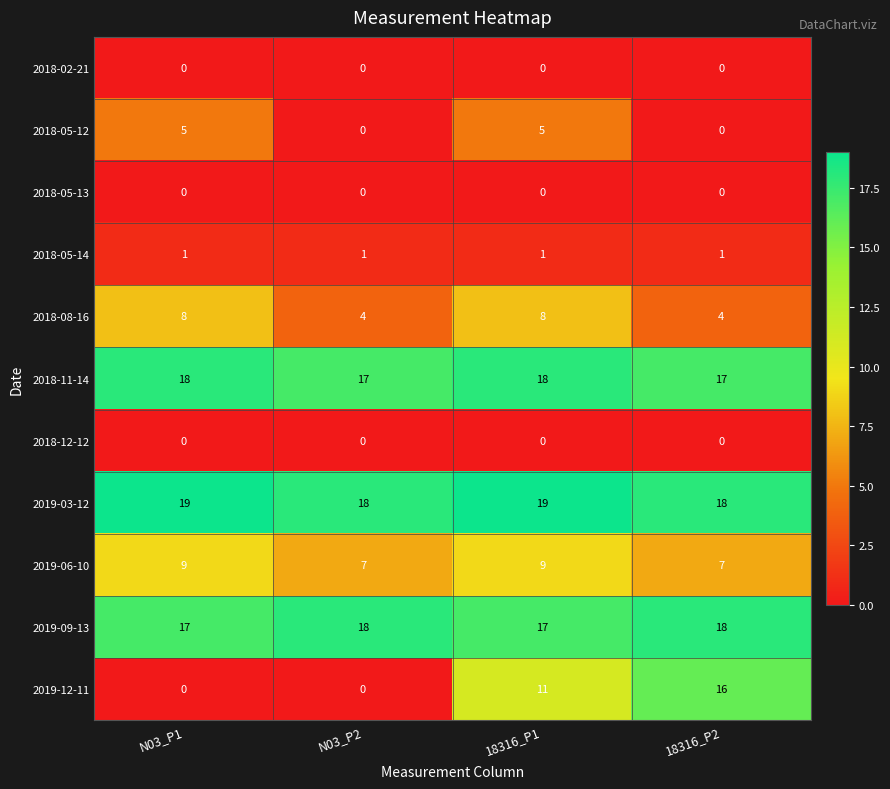

Which series changed the most between N03_P1 and N03_P2?

2018-05-12